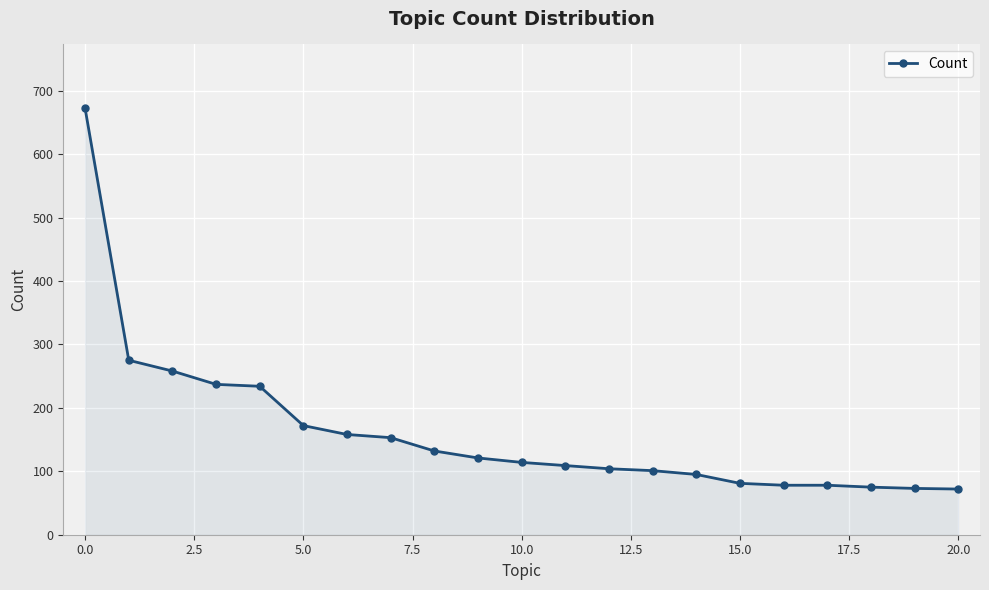

What is the value of the 21st point from the left?

72